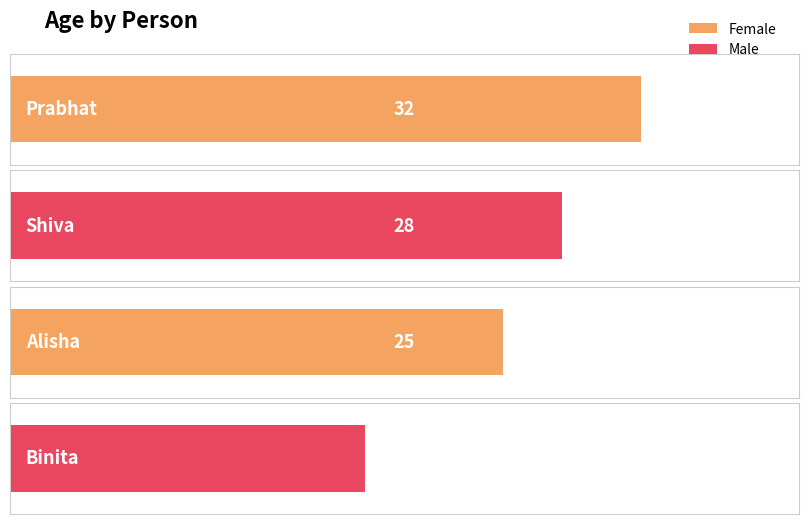

The value at Prabhat is 32. True or false?

True